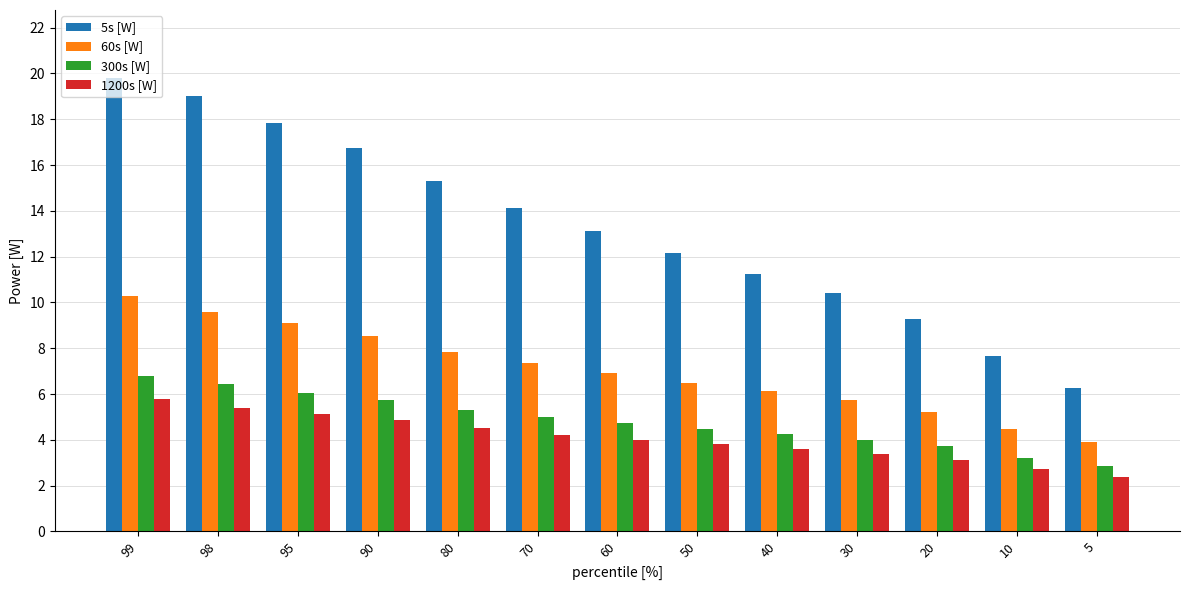

Rank the series by their maximum value, from highest to lowest.

5s [W], 60s [W], 300s [W], 1200s [W]